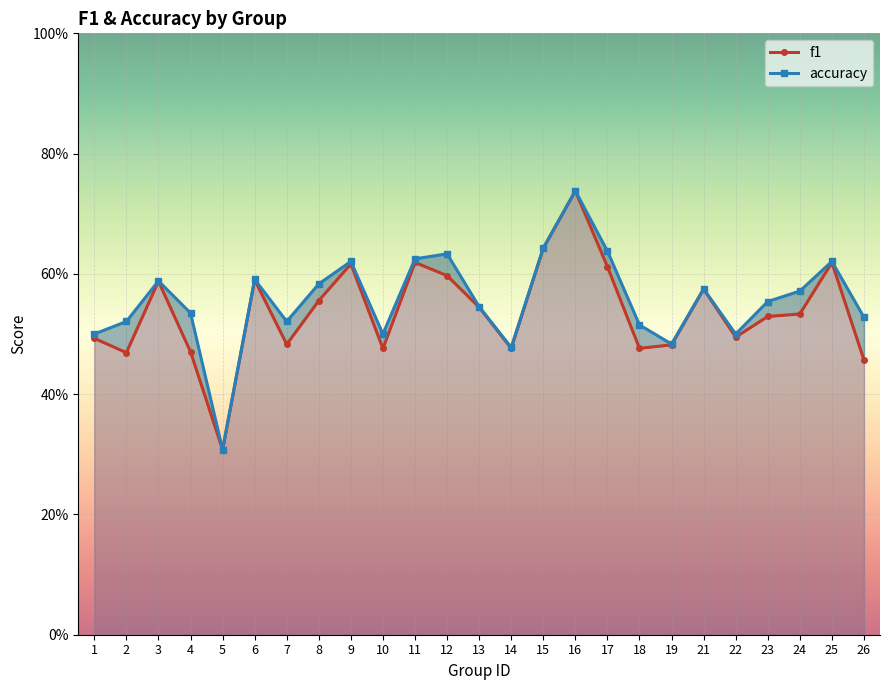

Count the number of categories in the chart.

25